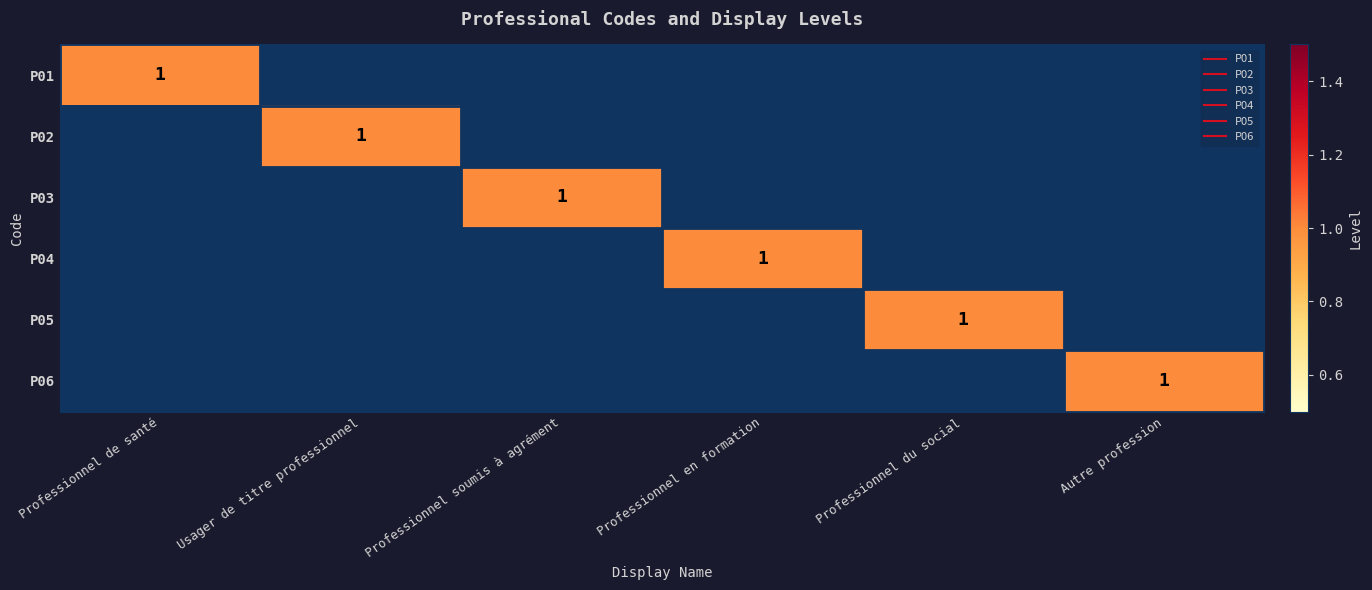

Rank the series at Usager de titre professionnel from highest to lowest value.

P02, P01, P03, P04, P05, P06